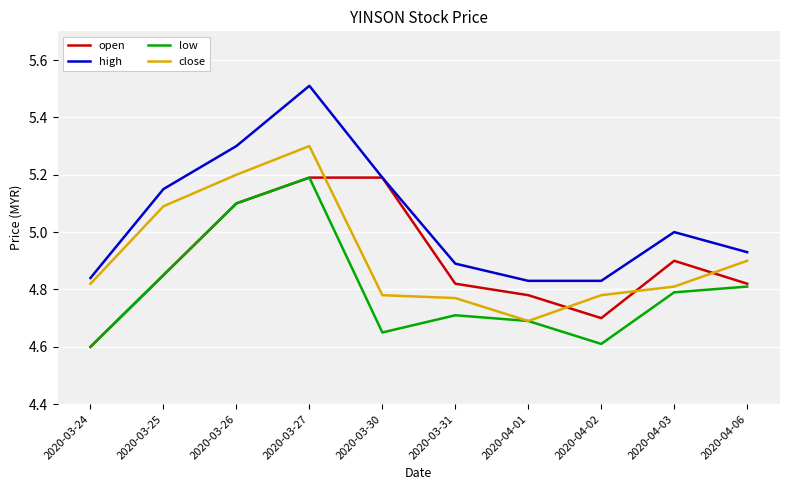

What position from the right is 2020-03-30?

6